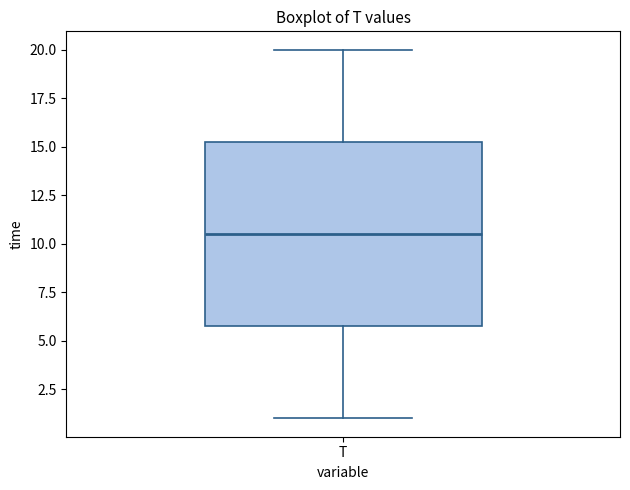

Read this box plot against the y-axis: the position of the median line, the range covered by the box, and the ends of both whiskers. The values are not printed on the chart, so give them approximately, as read against the axis.

median 10.5, box 6.0 to 15.5, whiskers 1.0 to 20.0